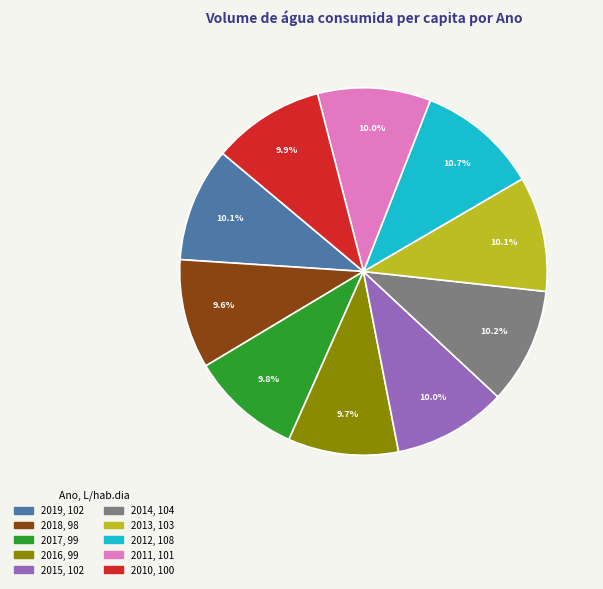

Approximately how many times larger is the value at 2014 compared to 2016?

1.1